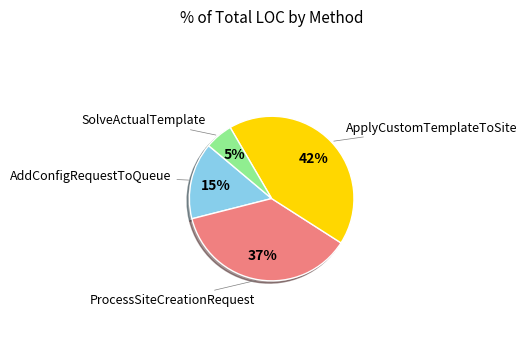

To the nearest percent, what is the average slice percentage?

25%